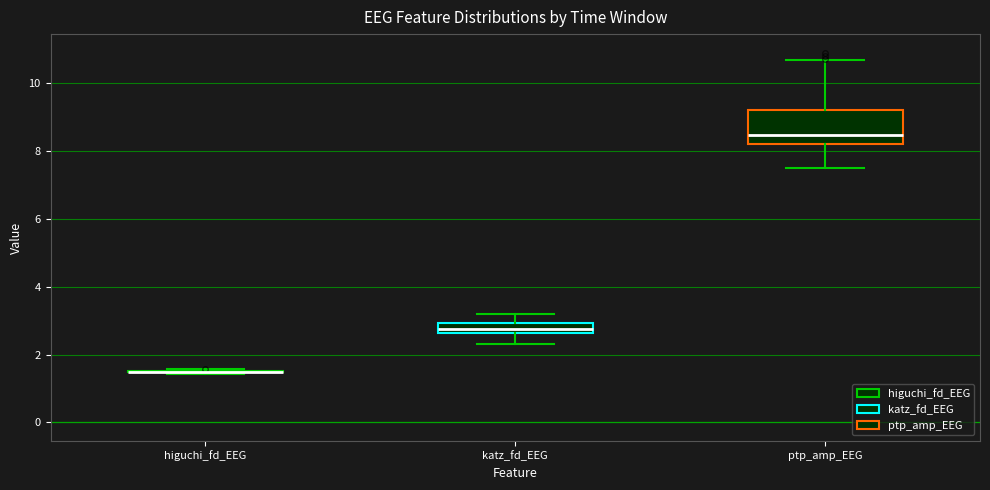

Comparing the boxes themselves (not the whiskers), which one is the tallest?

ptp_amp_EEG